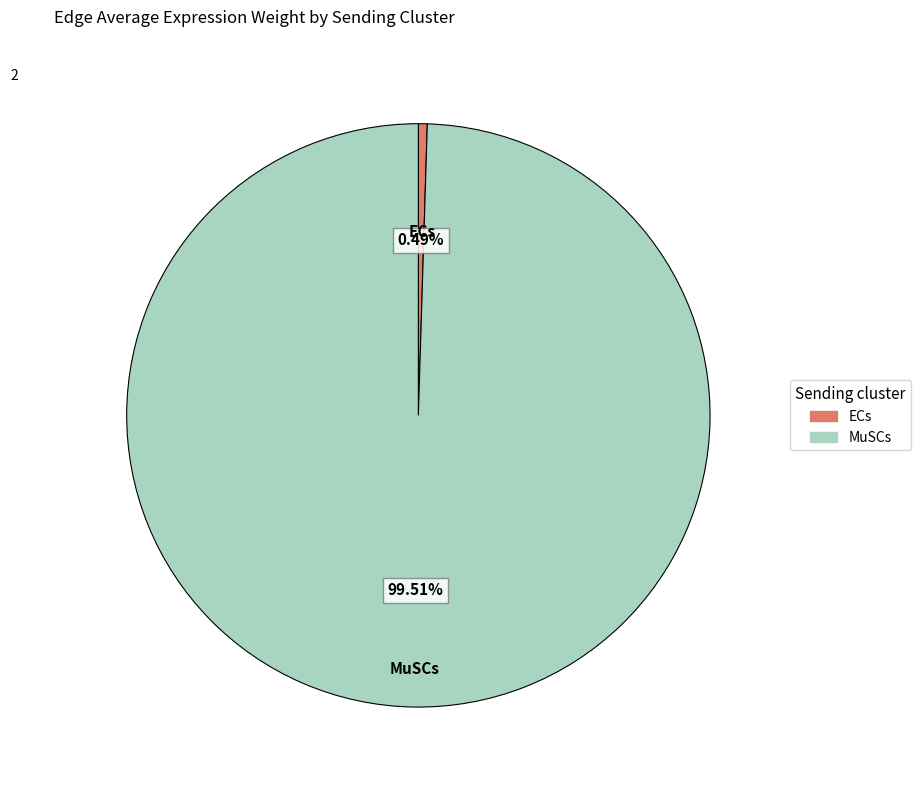

Between MuSCs and ECs, which is larger?

MuSCs